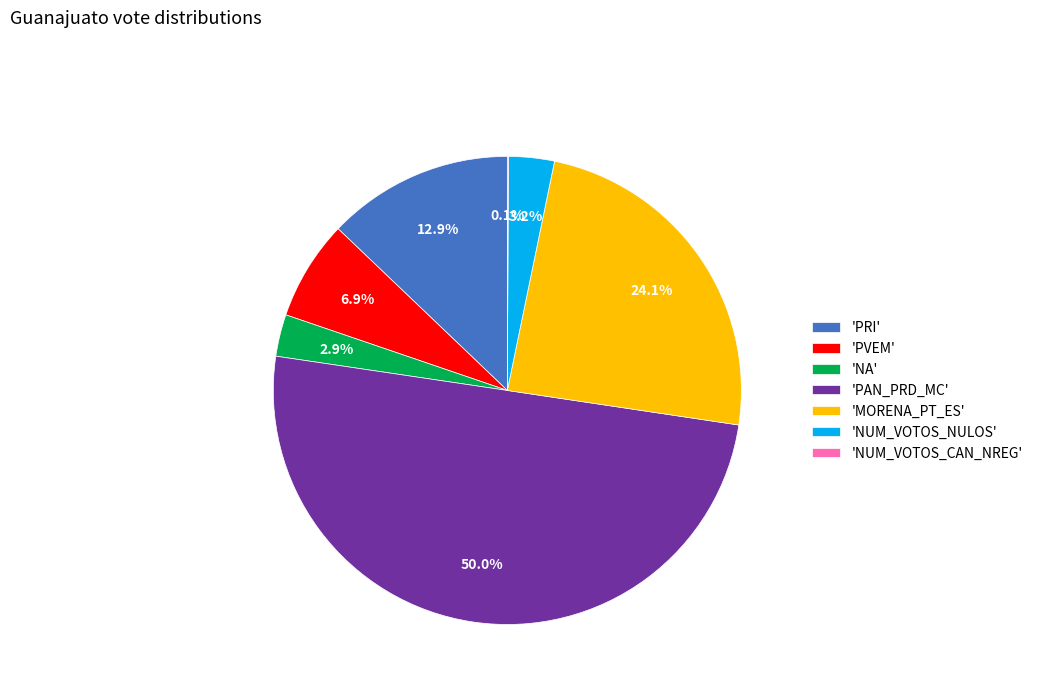

Which slice is the largest?

'PAN_PRD_MC'